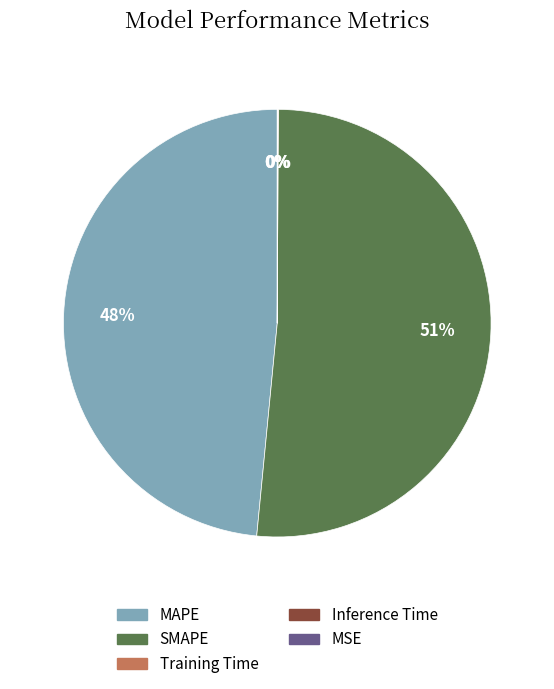

Which slice is the largest?

SMAPE